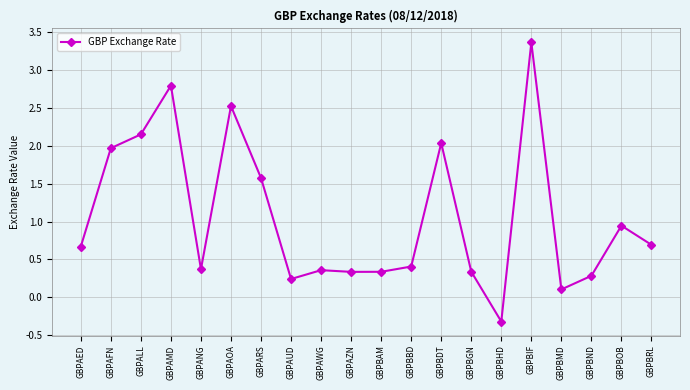

Where is the first local minimum?

GBPANG